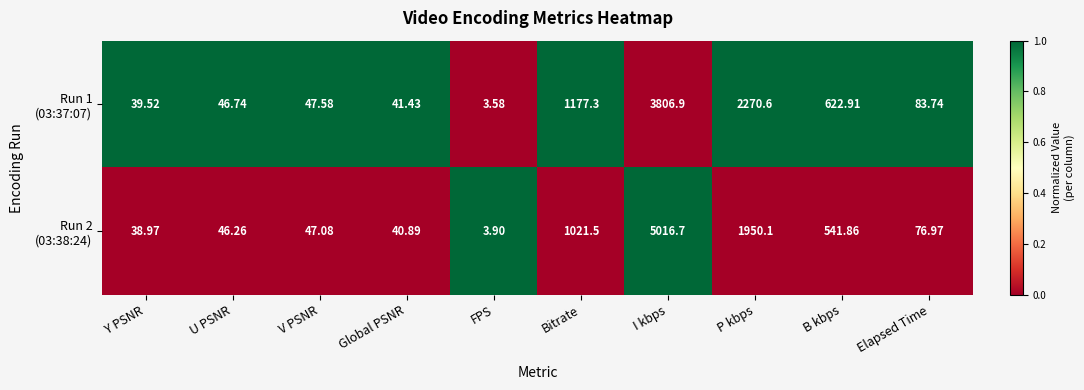

At which category does the chart reach its minimum across all series?

FPS